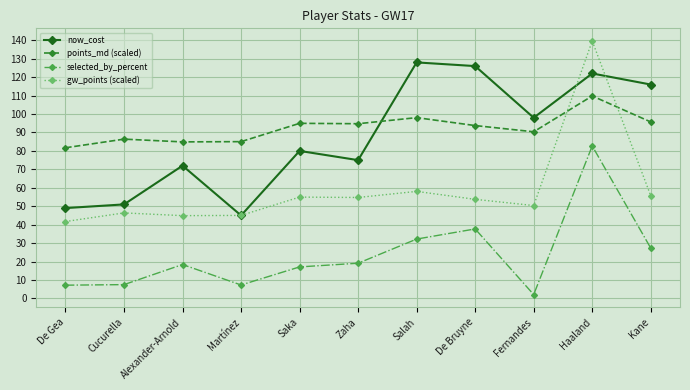

At which label does gw_points (scaled) first exceed 53?

Saka